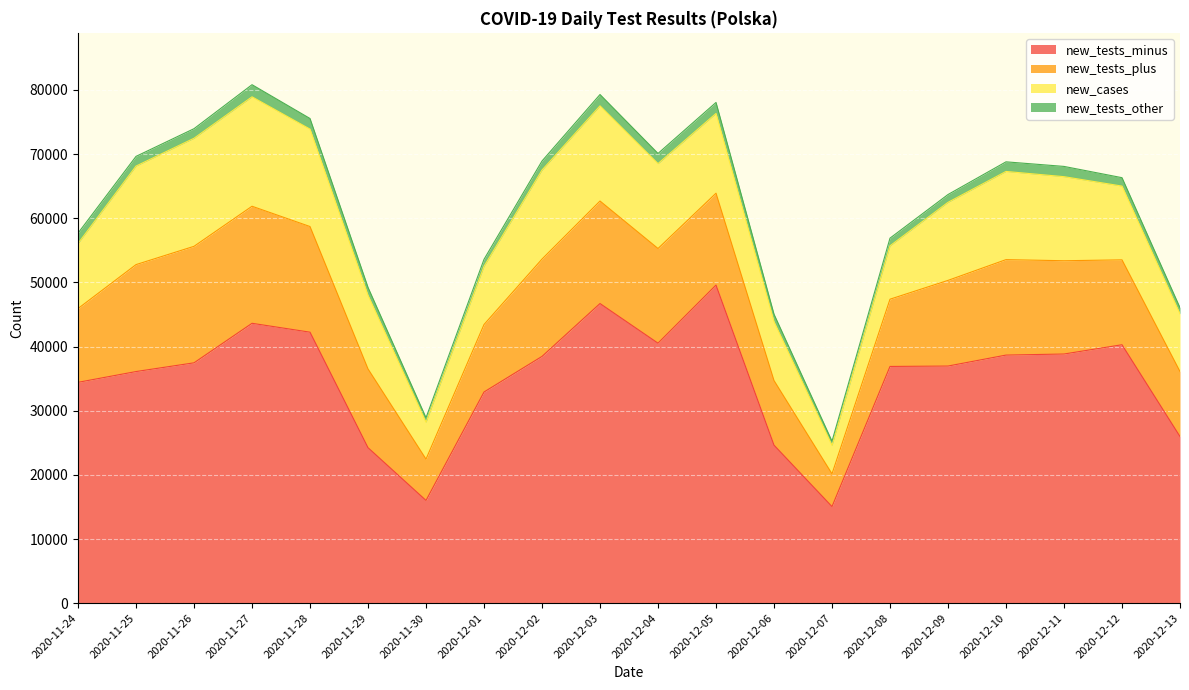

Which category has the highest value across all series?

2020-12-05